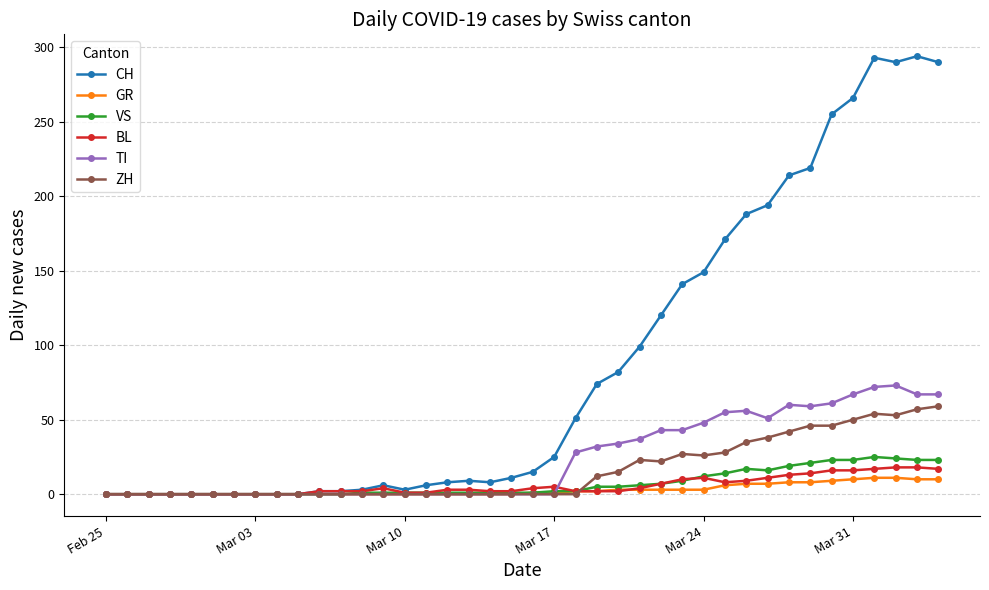

How many data points does each series have?

40